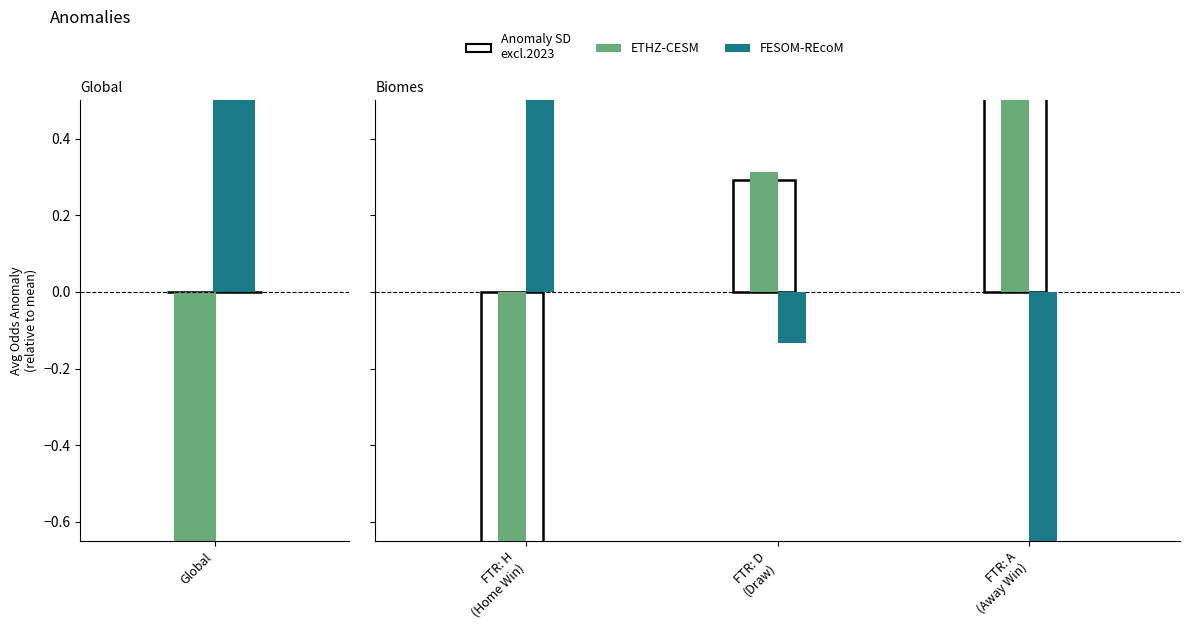

What is the highest value of the FESOM-REcoM series?

1.1